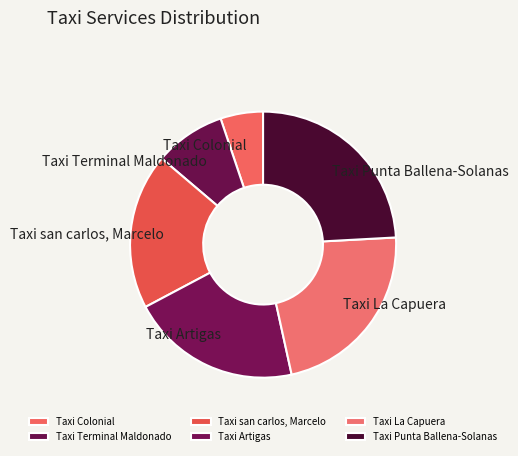

The Taxi La Capuera slice represents 22% of the pie. True or false?

True